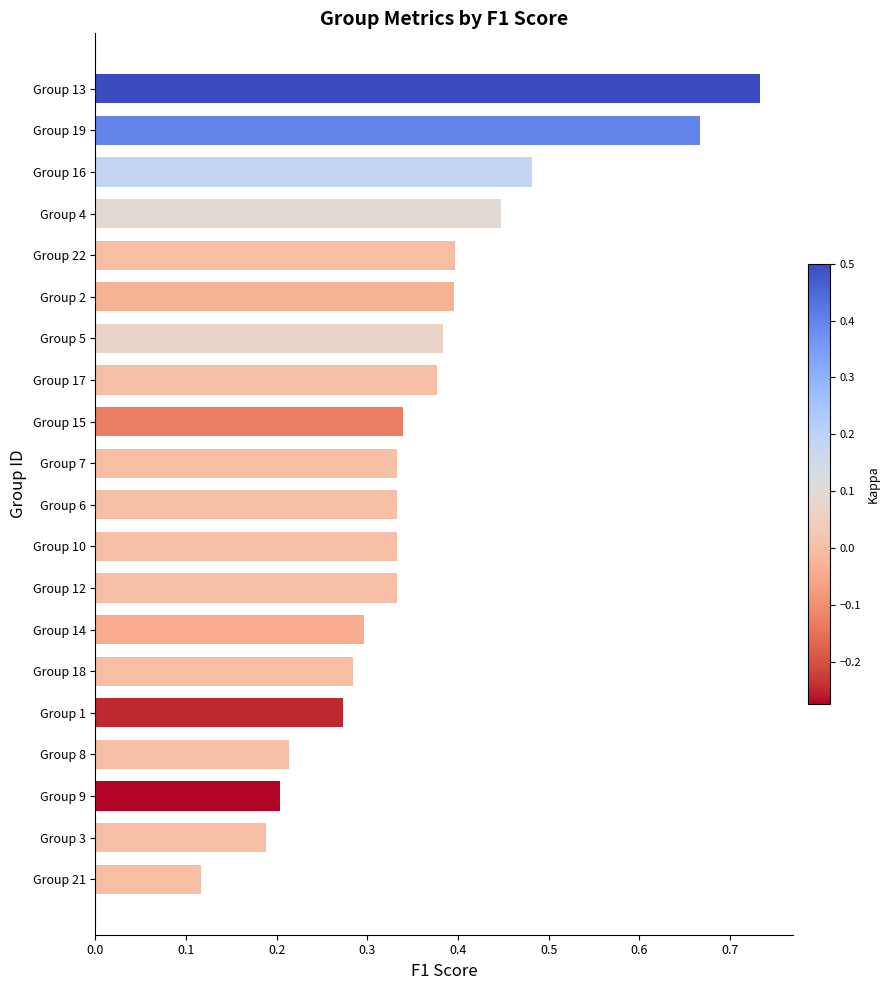

How many values are between 0 and 1?

20